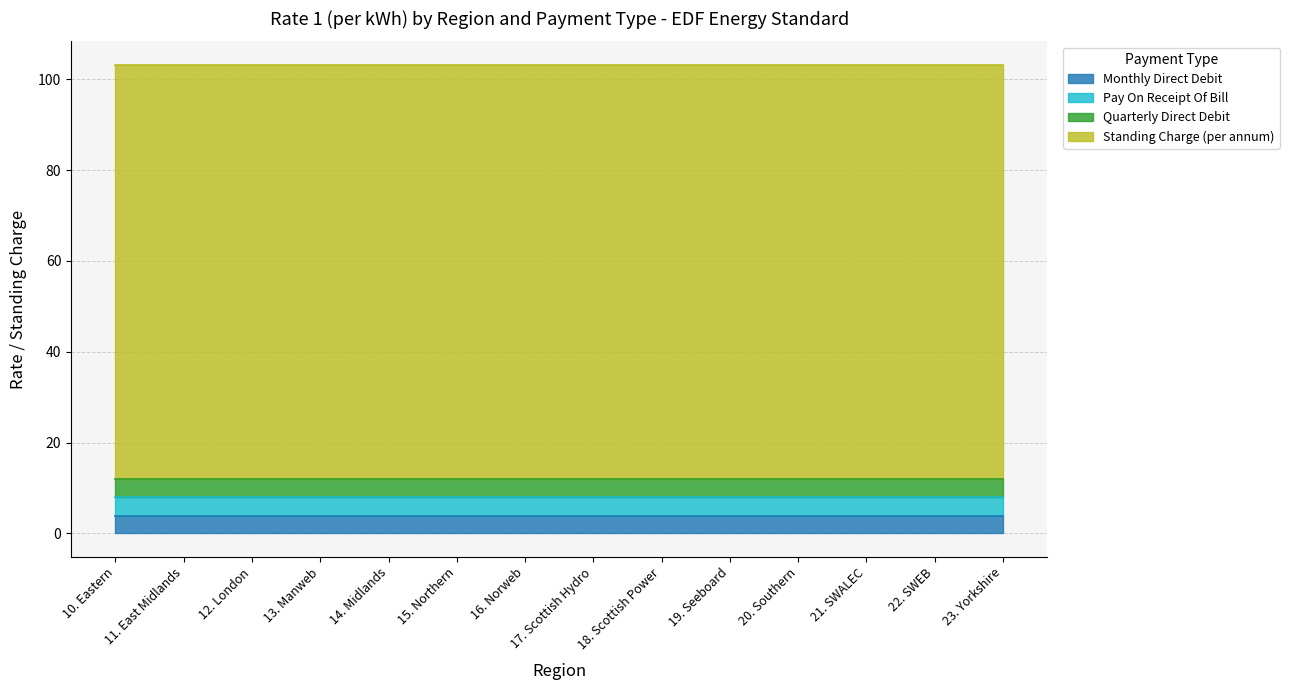

Reading left to right, list all the values displayed in this chart.

Monthly Direct Debit: 10. Eastern=3.9	11. East Midlands=3.9	12. London=3.9	13. Manweb=3.9	14. Midlands=3.9	15. Northern=3.9	16. Norweb=3.9	17. Scottish Hydro=3.9	18. Scottish Power=3.9	19. Seeboard=3.9	20. Southern=3.9	21. SWALEC=3.9	22. SWEB=3.9	23. Yorkshire=3.9
Pay On Receipt Of Bill: 10. Eastern=4.2	11. East Midlands=4.2	12. London=4.2	13. Manweb=4.2	14. Midlands=4.2	15. Northern=4.2	16. Norweb=4.2	17. Scottish Hydro=4.2	18. Scottish Power=4.2	19. Seeboard=4.2	20. Southern=4.2	21. SWALEC=4.2	22. SWEB=4.2	23. Yorkshire=4.2
Quarterly Direct Debit: 10. Eastern=3.9	11. East Midlands=3.9	12. London=3.9	13. Manweb=3.9	14. Midlands=3.9	15. Northern=3.9	16. Norweb=3.9	17. Scottish Hydro=3.9	18. Scottish Power=3.9	19. Seeboard=3.9	20. Southern=3.9	21. SWALEC=3.9	22. SWEB=3.9	23. Yorkshire=3.9
Standing Charge (per annum): 10. Eastern=91.2	11. East Midlands=91.2	12. London=91.2	13. Manweb=91.2	14. Midlands=91.2	15. Northern=91.2	16. Norweb=91.2	17. Scottish Hydro=91.2	18. Scottish Power=91.2	19. Seeboard=91.2	20. Southern=91.2	21. SWALEC=91.2	22. SWEB=91.2	23. Yorkshire=91.2